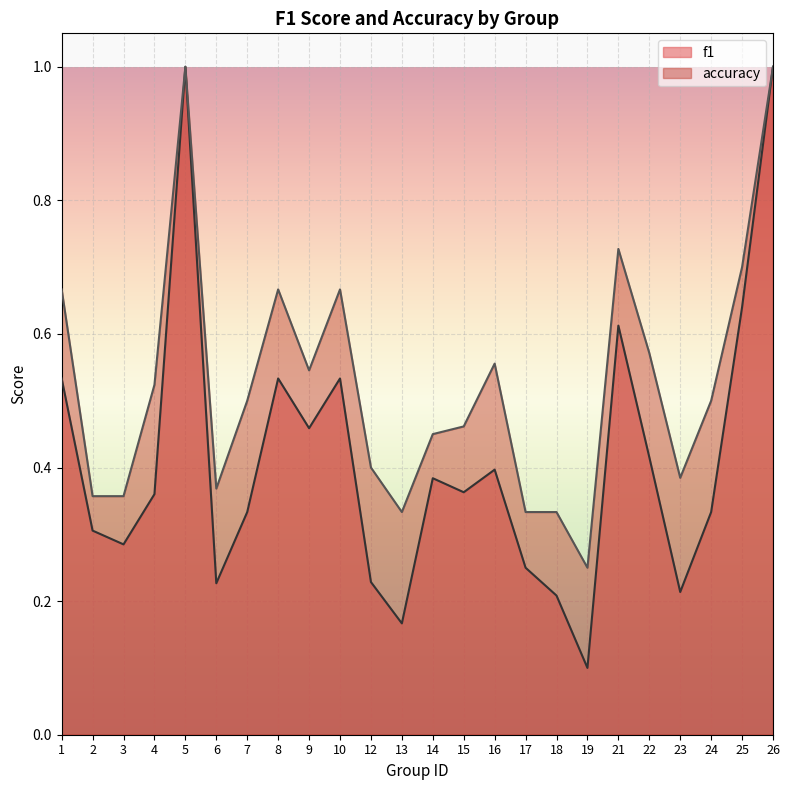

How many lines are shown in the chart?

2